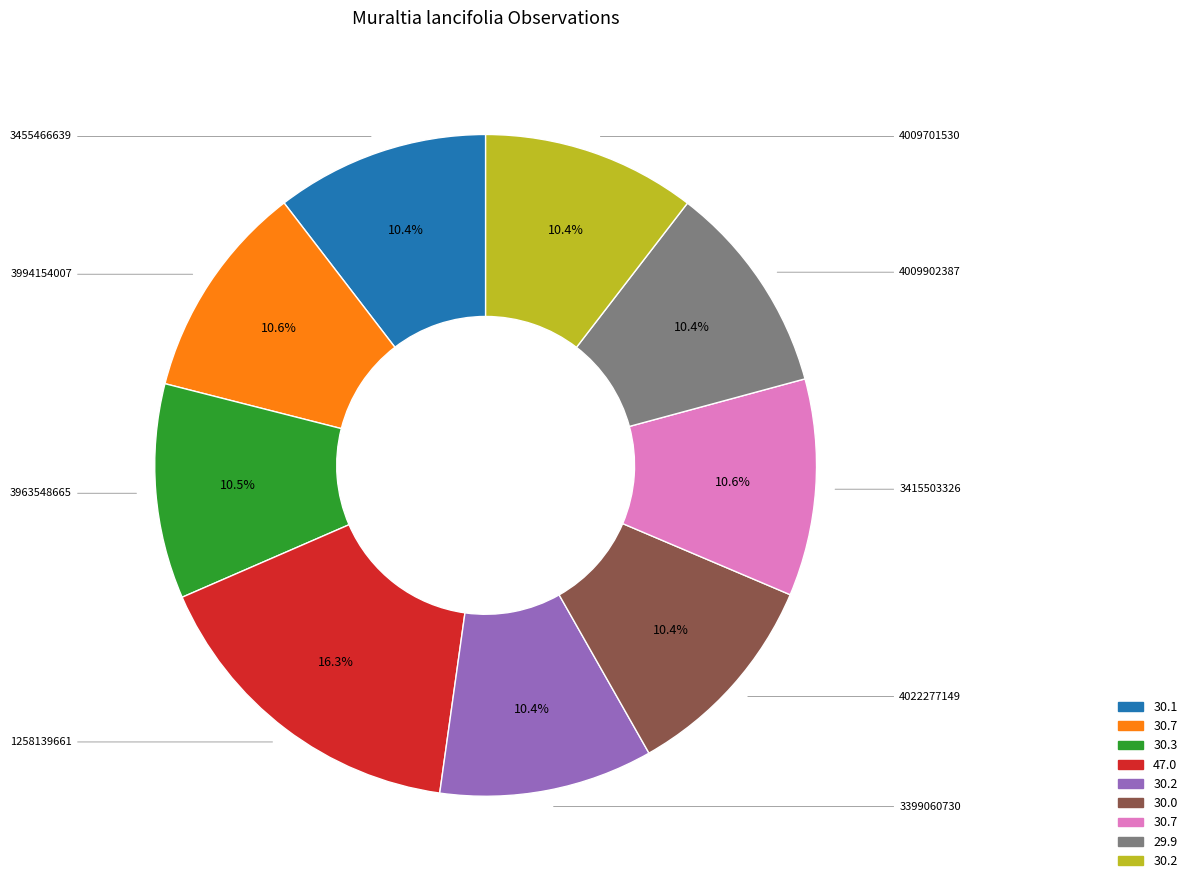

Is there a majority slice in this chart?

No